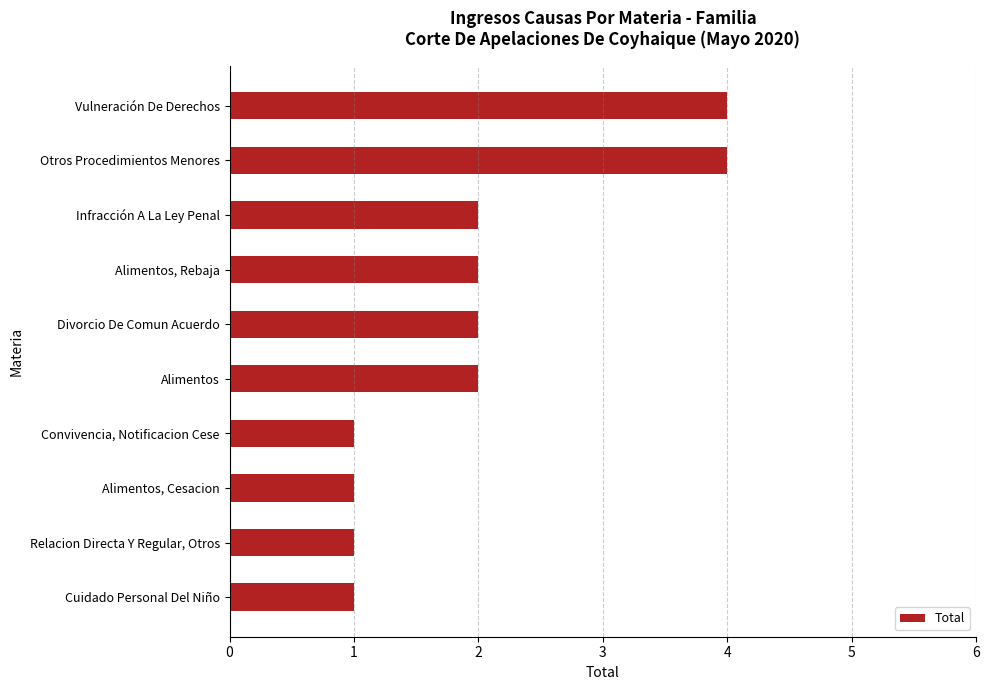

The value at Divorcio De Comun Acuerdo is 2. True or false?

True